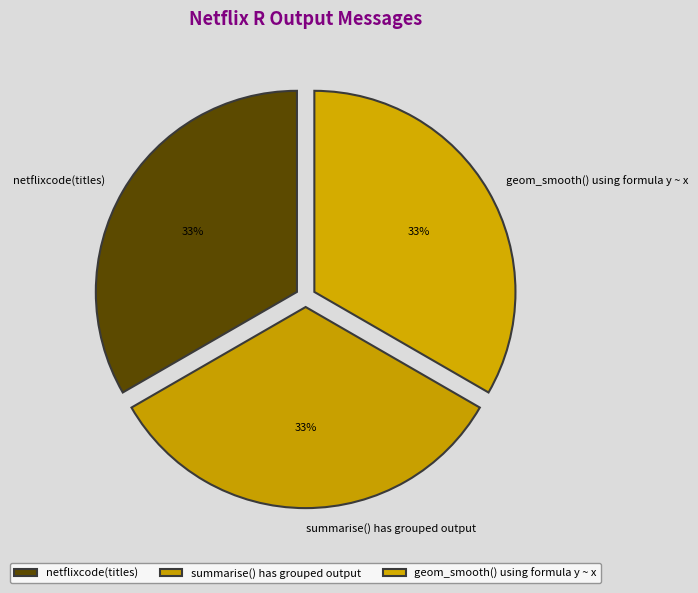

Is the sum of netflixcode(titles) and geom_smooth() using formula y ~ x greater than half?

Yes